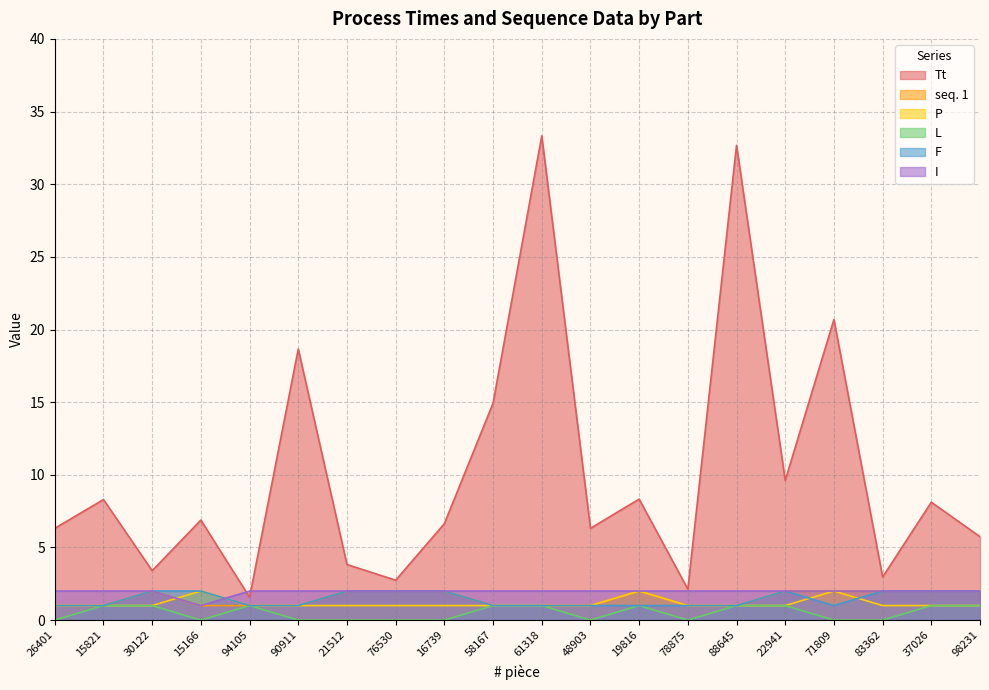

How many data points in L are less than 1?

10